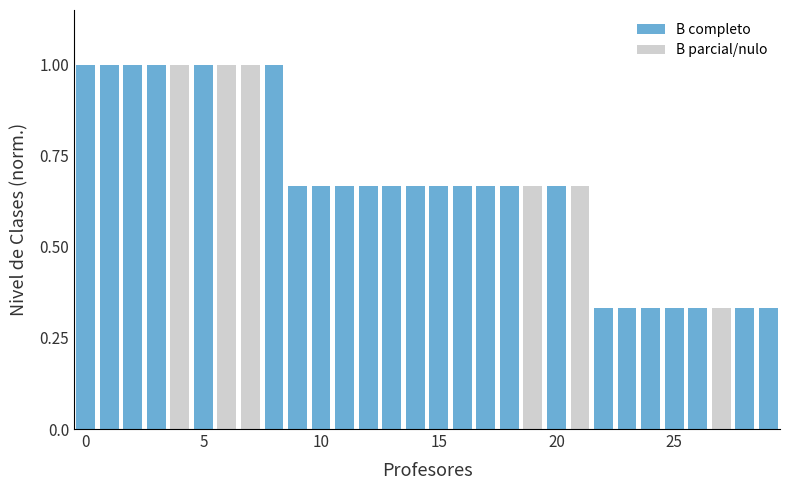

What is the greatest value displayed?

1.0